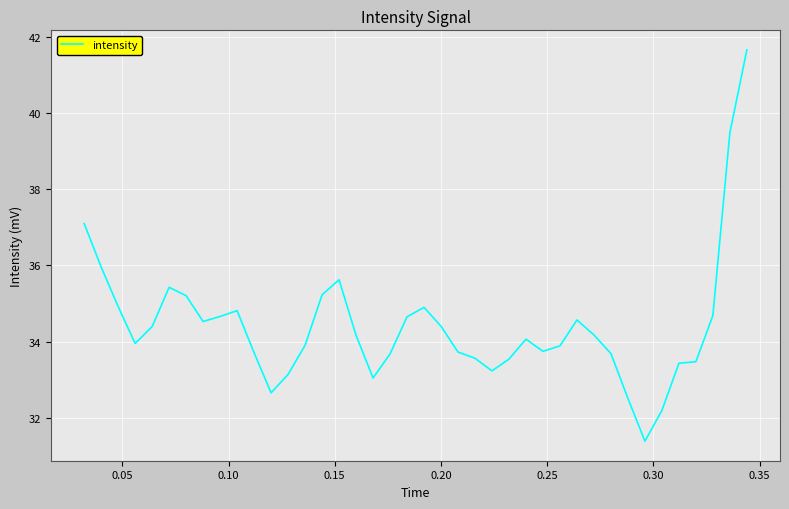

What is the maximum value shown in the chart?

41.7